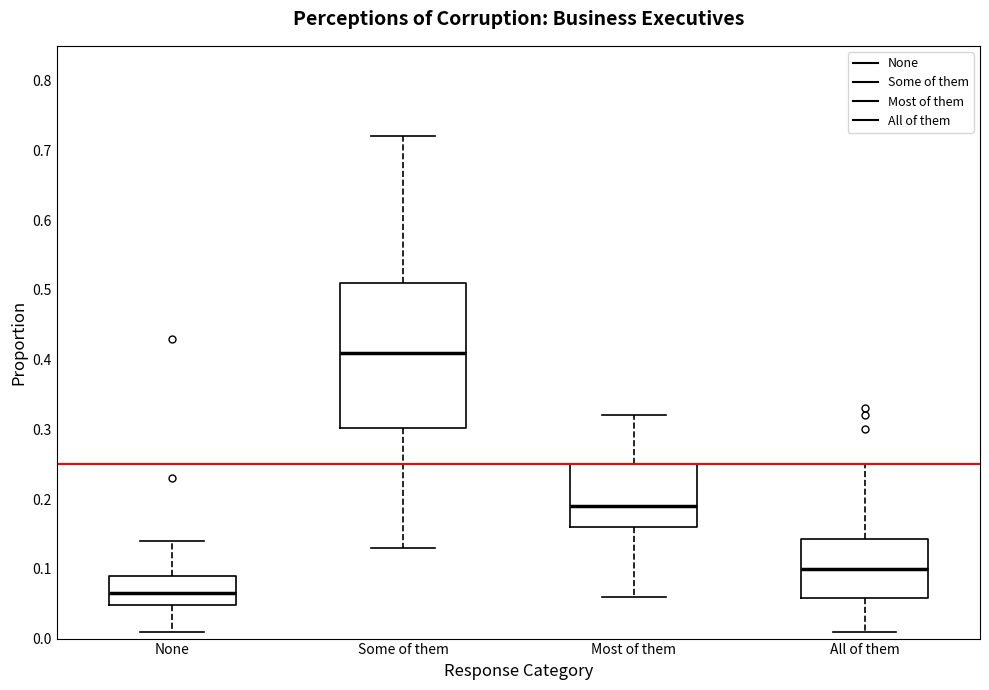

Where is the lower edge of the box for Most of them on the y-axis? The values are not printed on the chart, so give them approximately, as read against the axis.

0.16